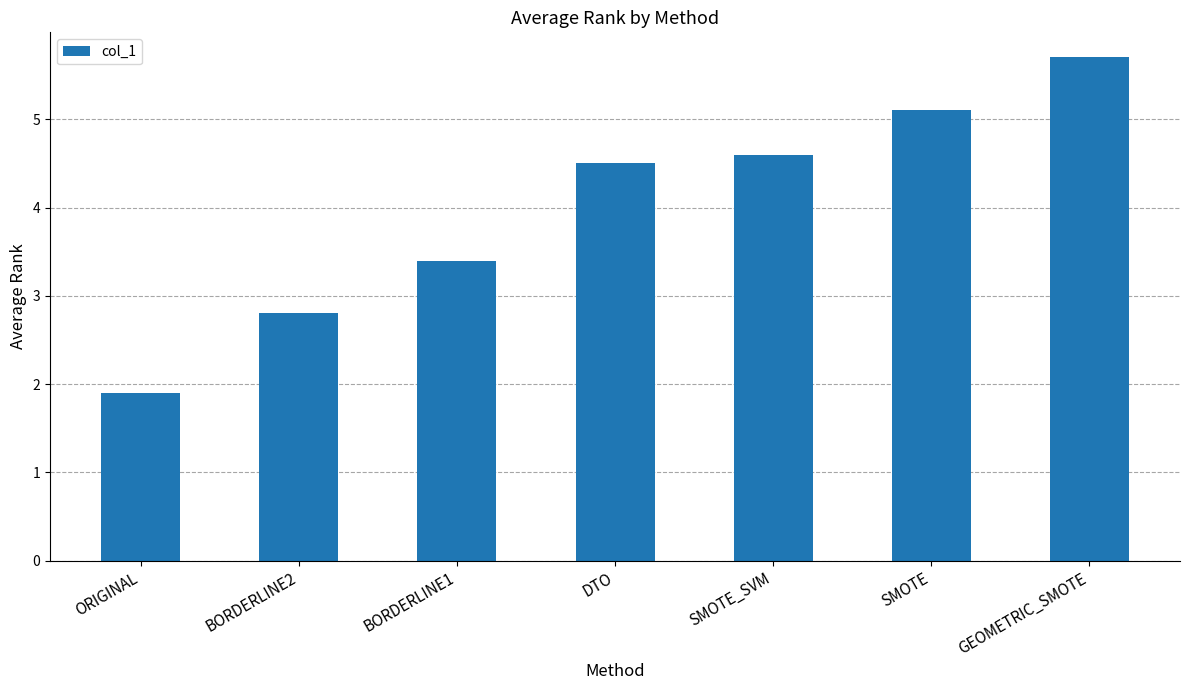

Count the number of categories in the chart.

7